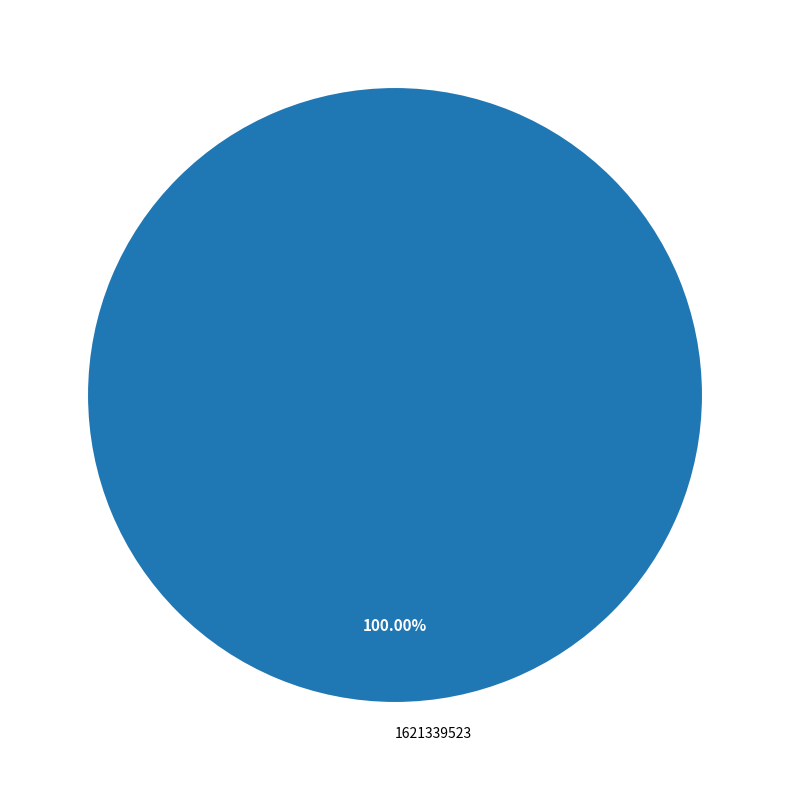

Does any single category account for the majority?

Yes